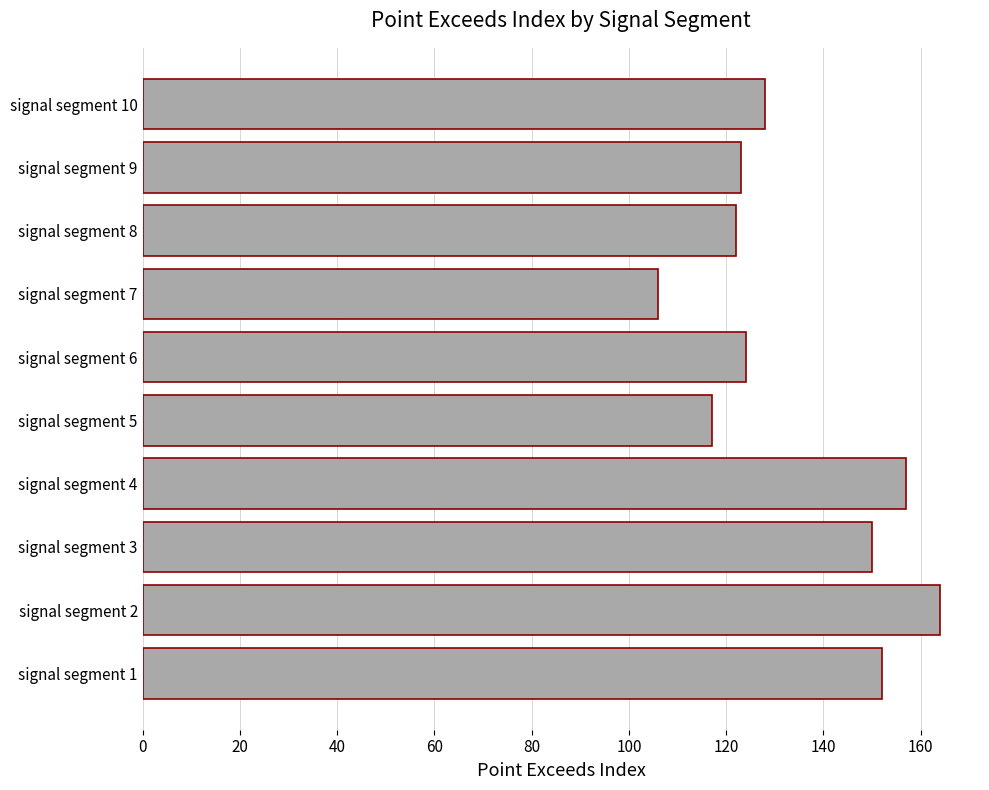

What is the difference between the values at signal segment 3 and signal segment 5?

33